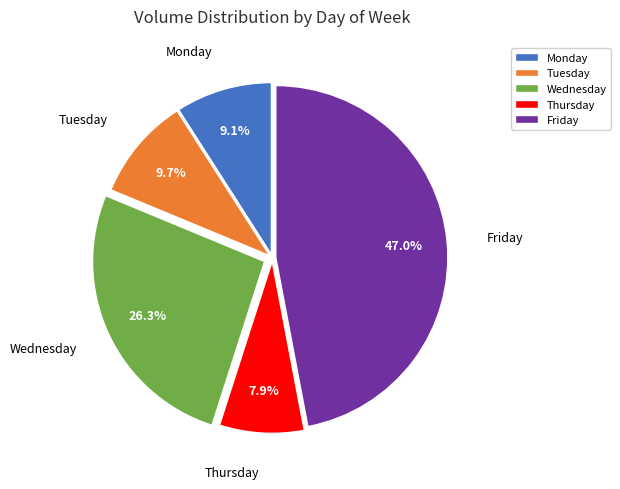

To the nearest percent, what is the combined percentage of Thursday and Monday?

17%